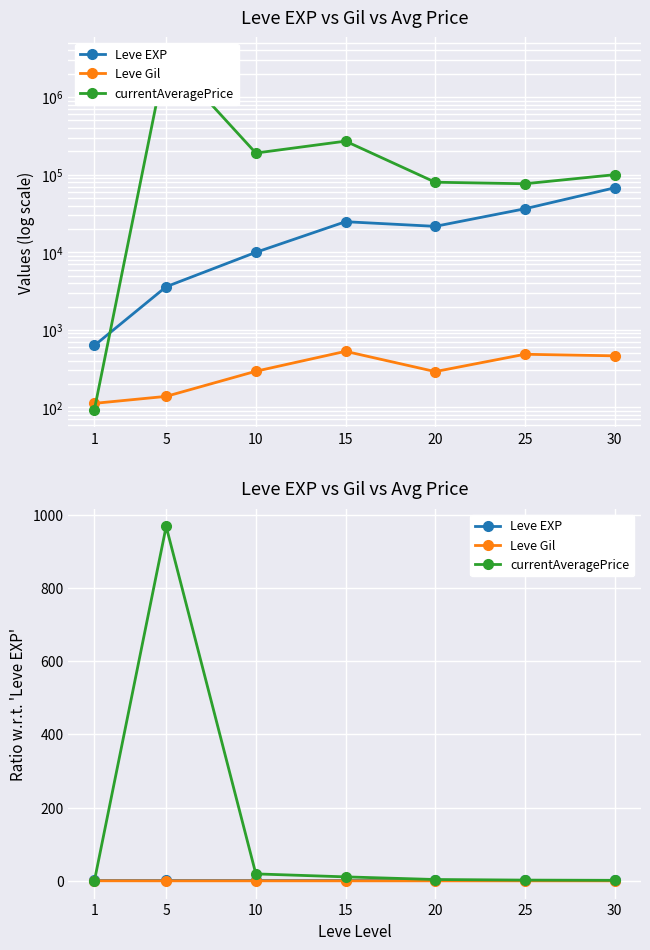

Between 5 and 15, which series saw the biggest shift?

currentAveragePrice